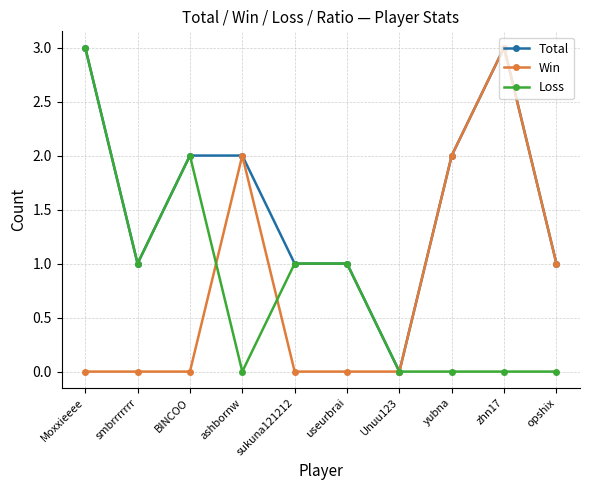

Reading left to right, transcribe all the data shown in this chart.

Total: 3	1	2	2	1	1	0	2	3	1
Win: 0	0	0	2	0	0	0	2	3	1
Loss: 3	1	2	0	1	1	0	0	0	0